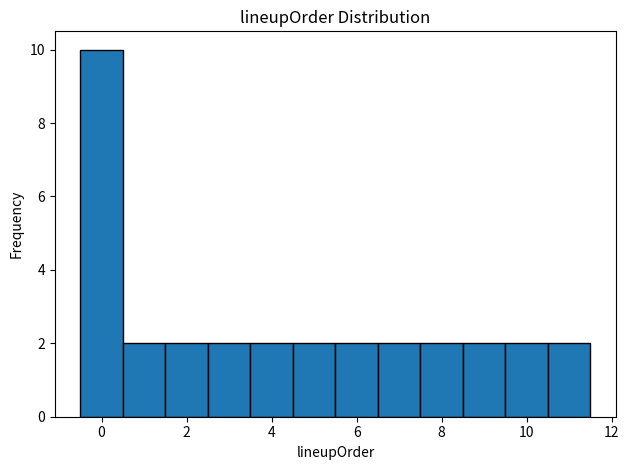

Reading left to right, transcribe this chart: for each bar, give the range it covers on the x-axis and its height. Neither the bar edges nor the heights are printed on the chart, so give them approximately, as read against the axes.

-0.5 to 0.5: 10
0.5 to 1.5: 2
1.5 to 2.5: 2
2.5 to 3.5: 2
3.5 to 4.5: 2
4.5 to 5.5: 2
5.5 to 6.5: 2
6.5 to 7.5: 2
7.5 to 8.5: 2
8.5 to 9.5: 2
9.5 to 10.5: 2
10.5 to 11.5: 2